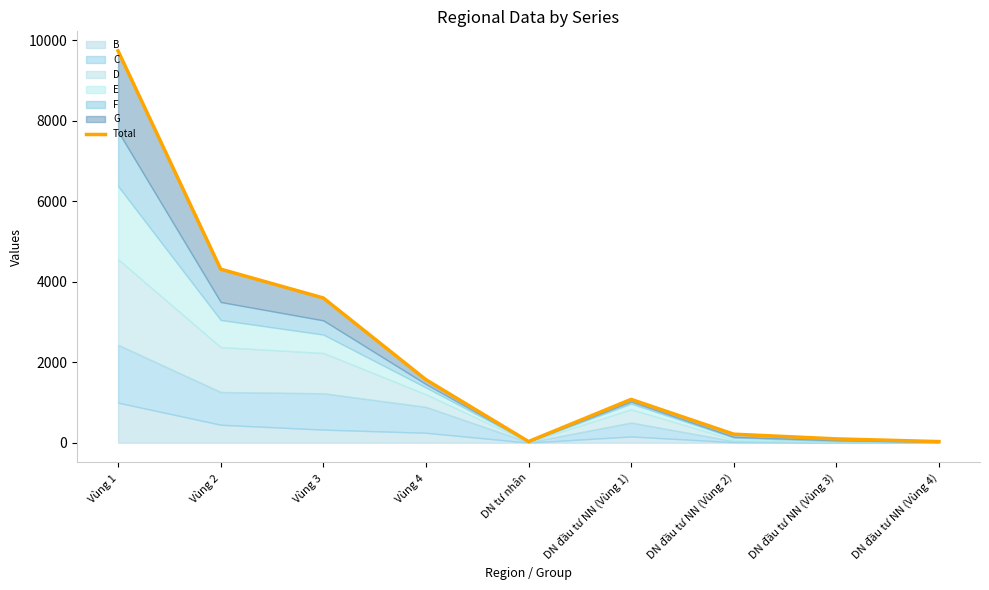

List the labels in order of value, smallest first.

DN đầu tư NN (Vùng 4), DN tư nhân, DN đầu tư NN (Vùng 3), DN đầu tư NN (Vùng 2), DN đầu tư NN (Vùng 1), Vùng 4, Vùng 3, Vùng 2, Vùng 1